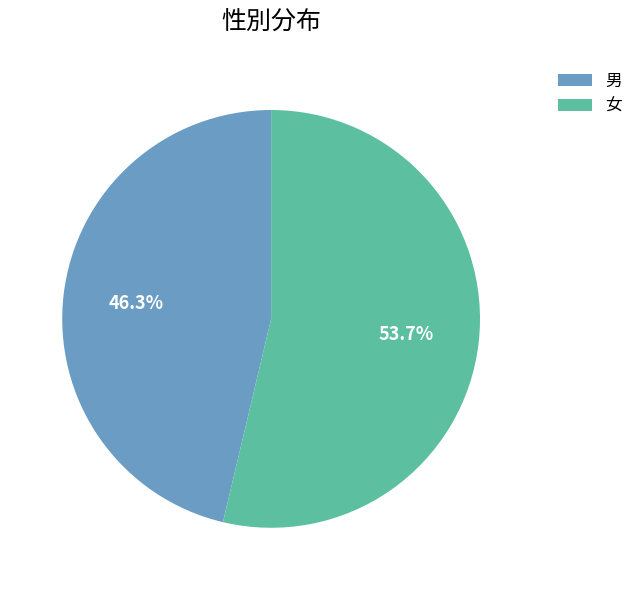

What is the ratio of the value at 女 to the value at 男?

1.2